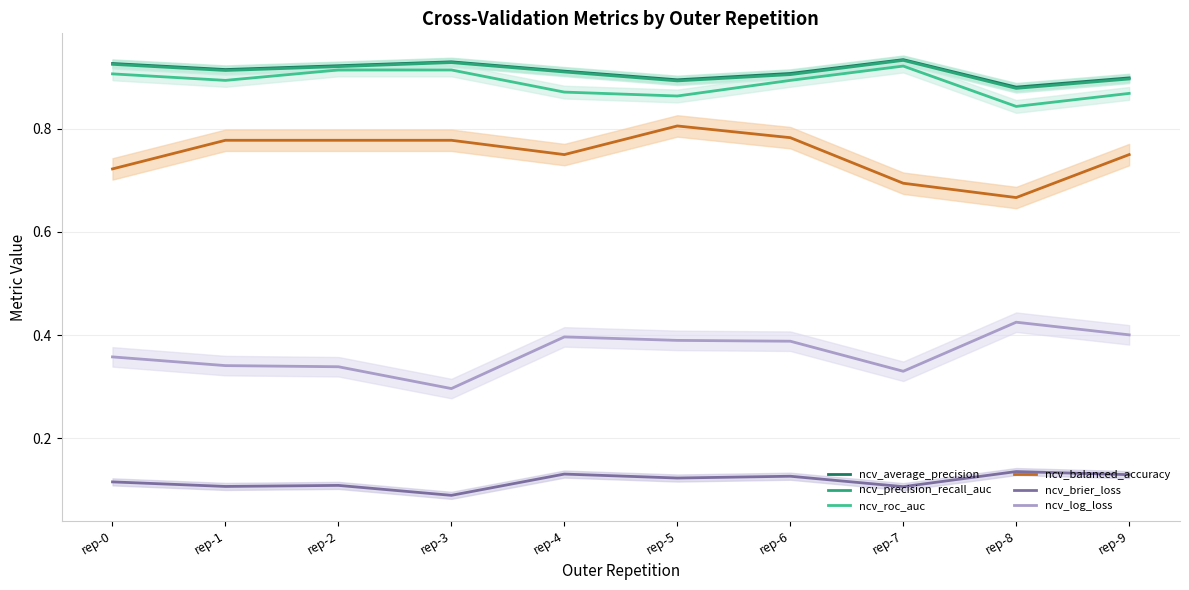

How many lines are shown in the chart?

6